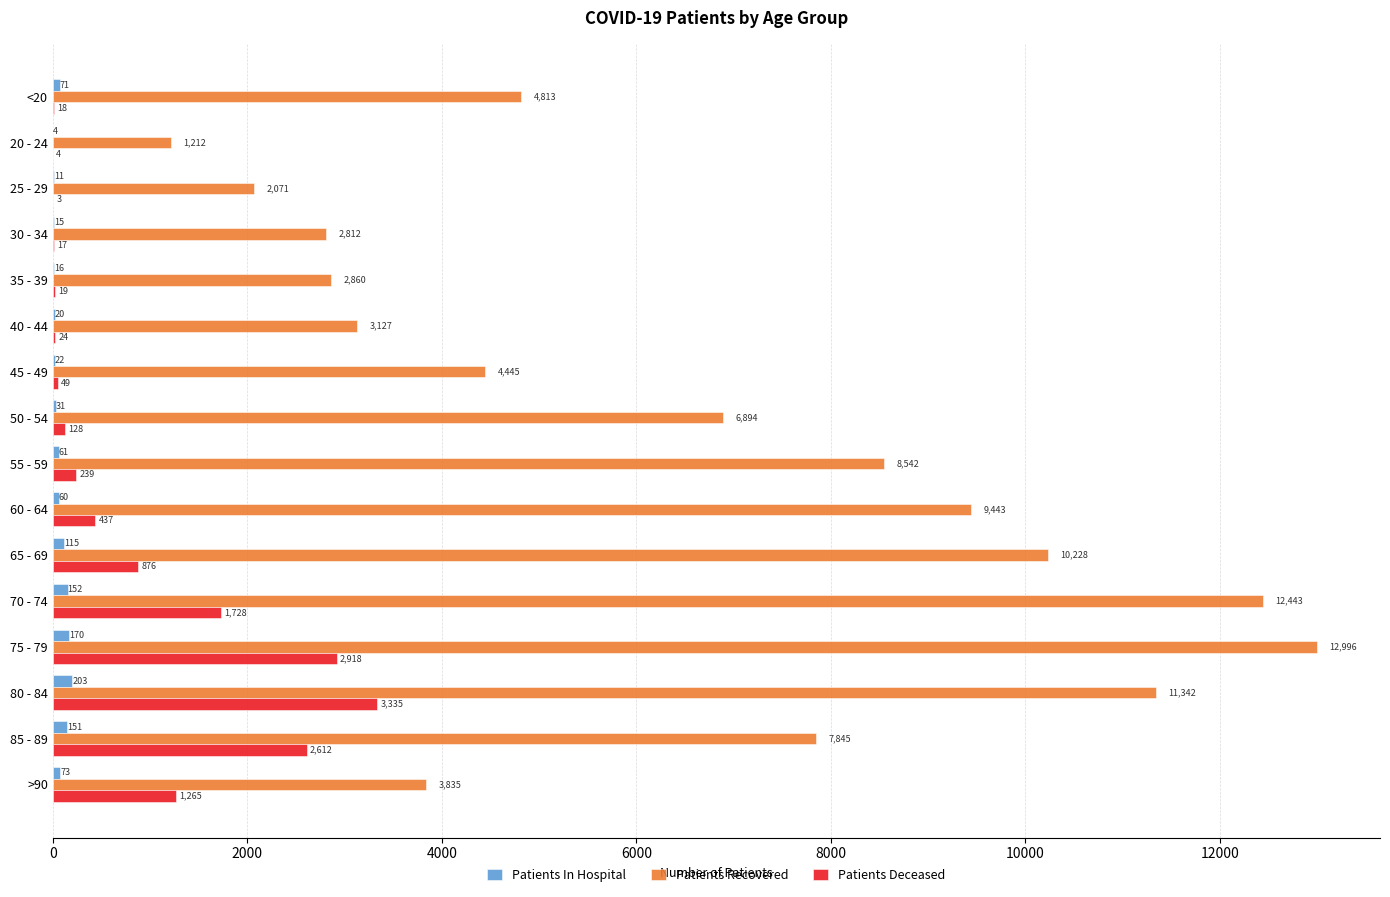

What is the sum of all Patients In Hospital values?

1175